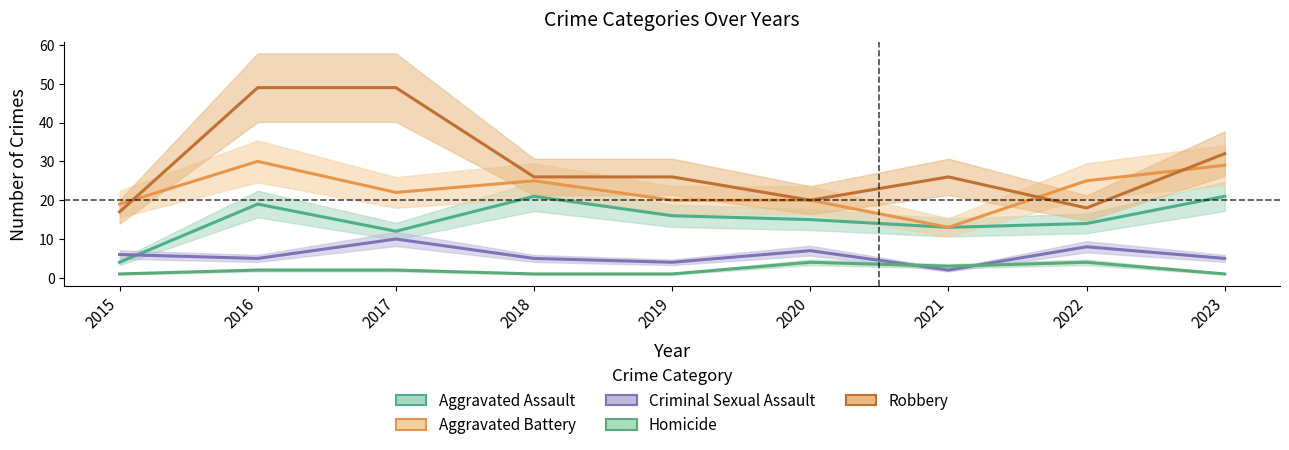

What is the minimum value shown in the chart?

1